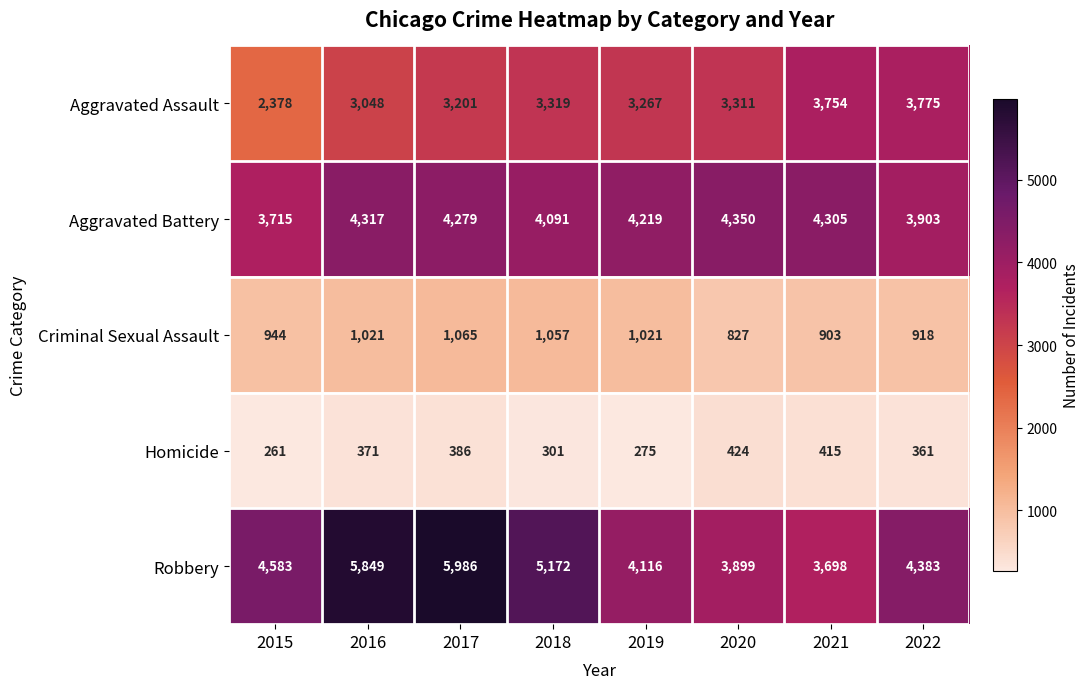

What is the spread (max minus min) of values at 2016?

5478